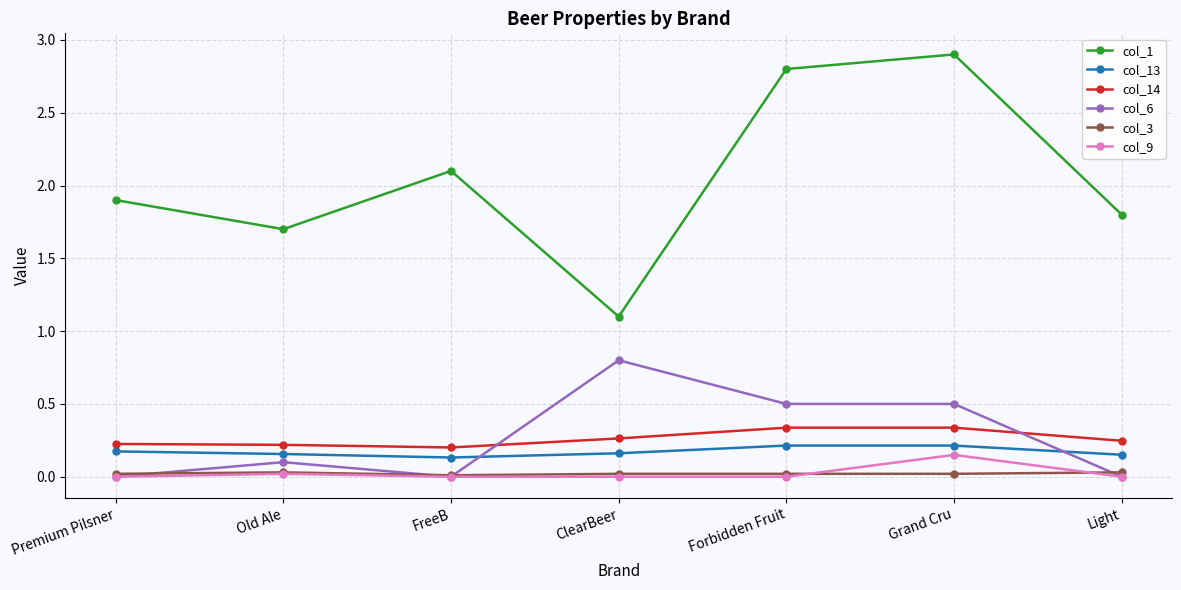

At which category does col_1 reach its first local valley?

Old Ale